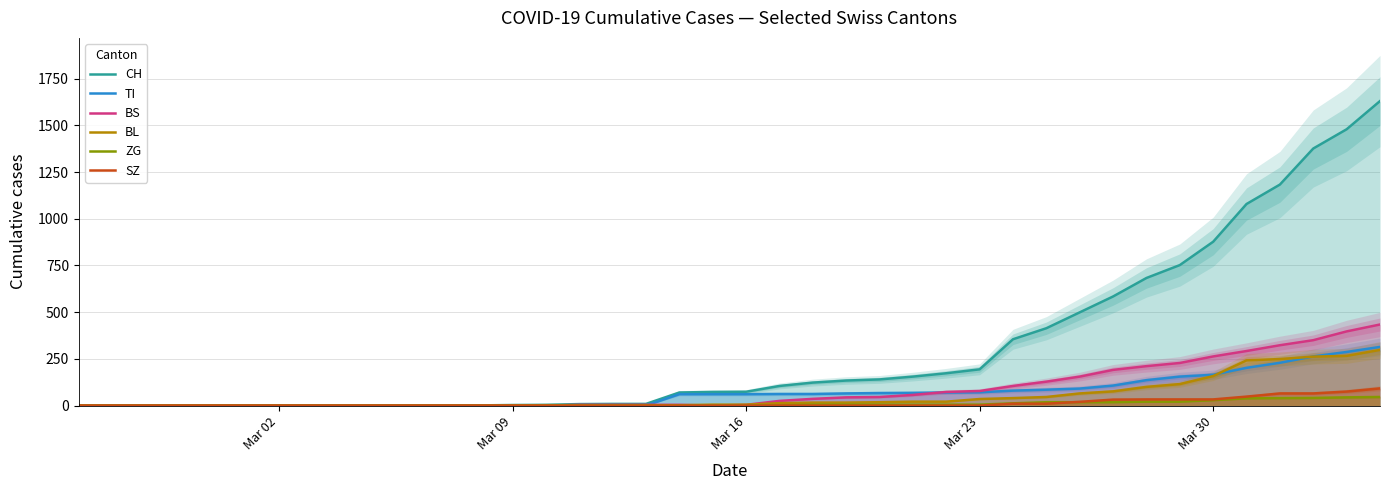

The value of SZ at Mar 16 is 0. True or false?

True